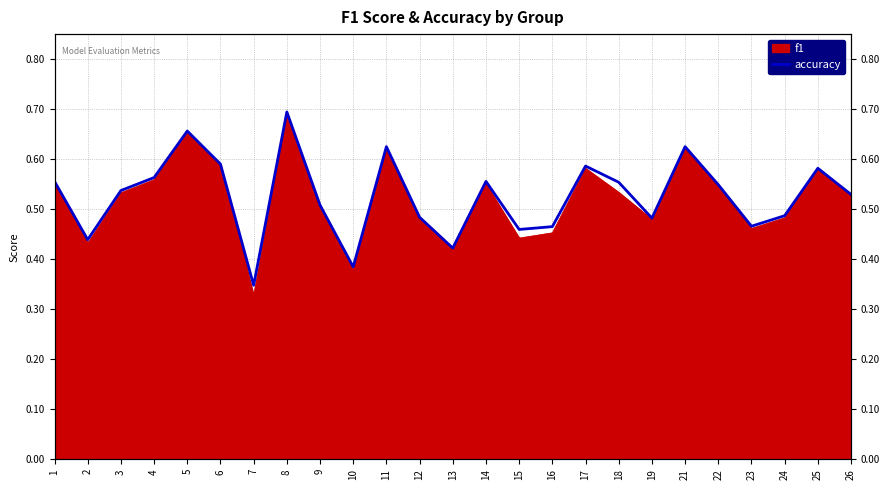

Where is the first local maximum?

5